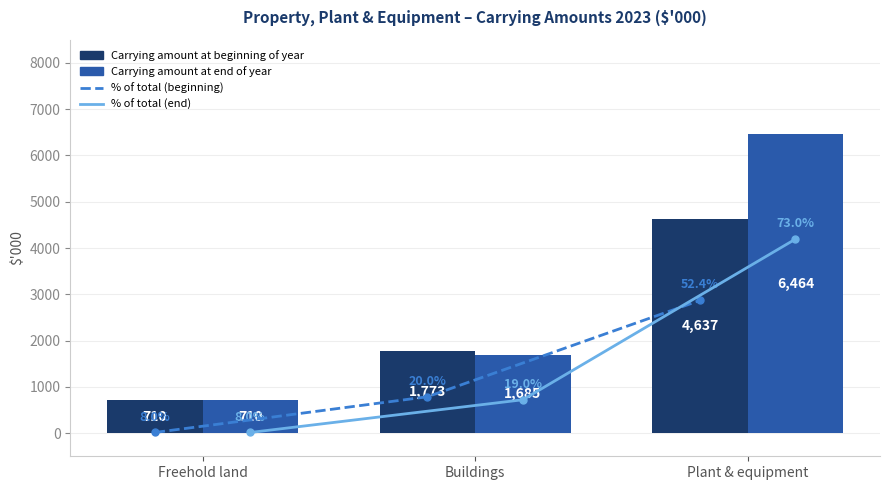

At which label does % Begin line reach its minimum?

Freehold land